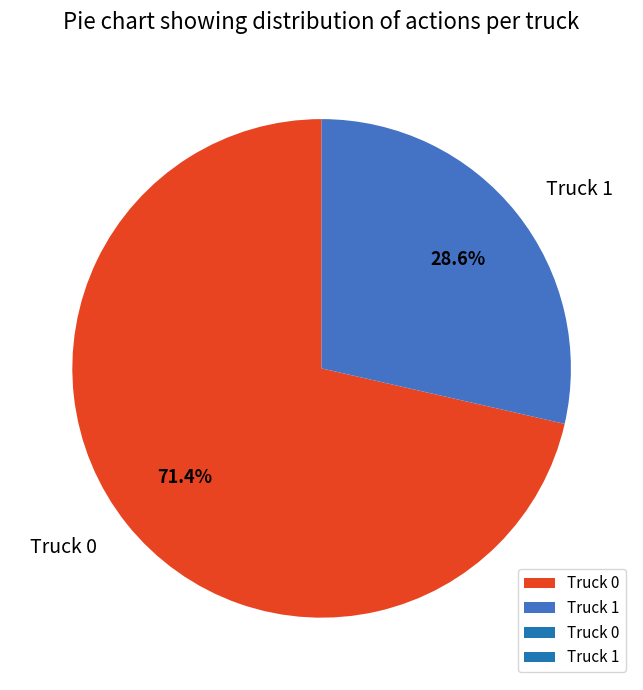

True or false: Truck 0 accounts for 71% of the total.

True